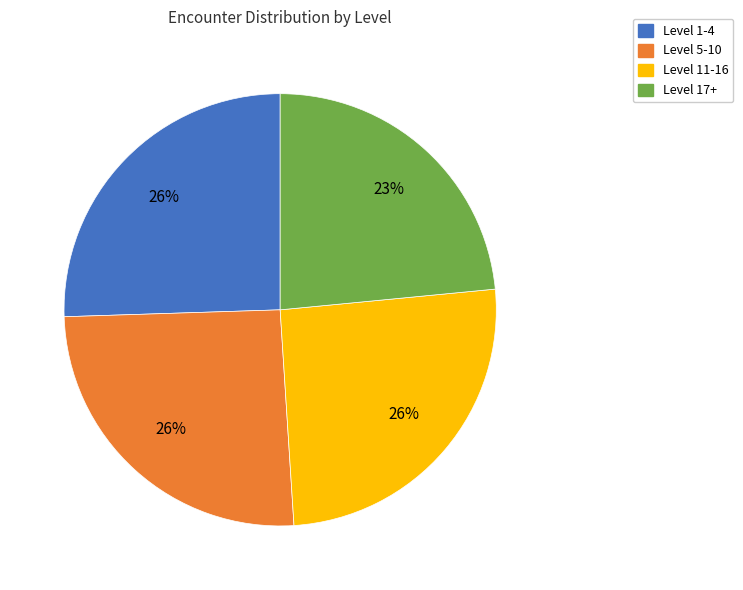

Is there any slice that represents more than half of the pie?

No